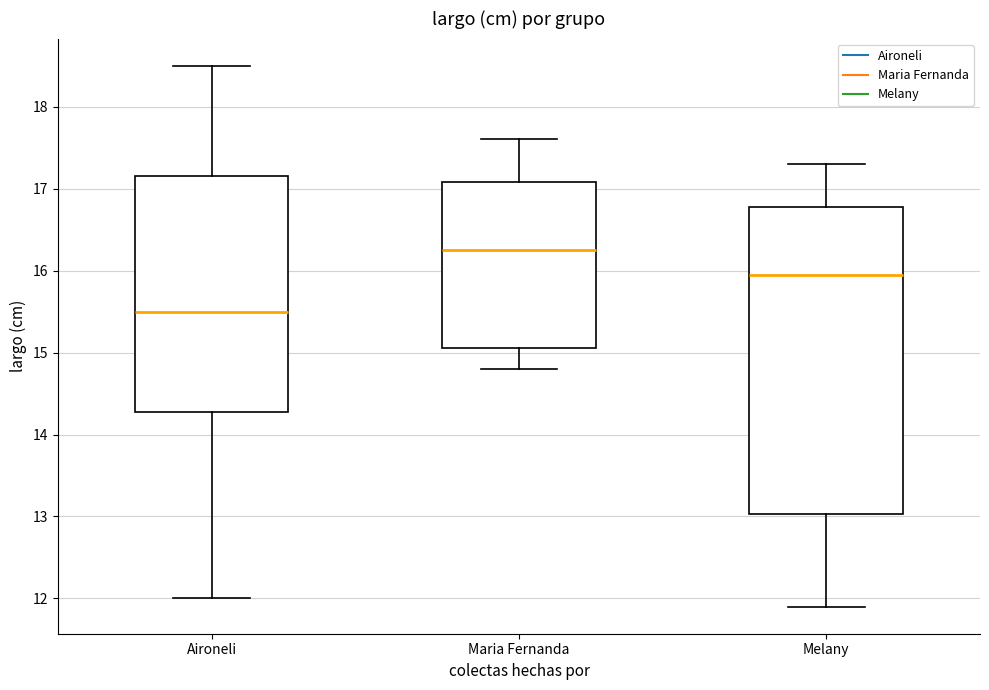

Which box is the tallest, from its lower edge to its upper edge?

Melany